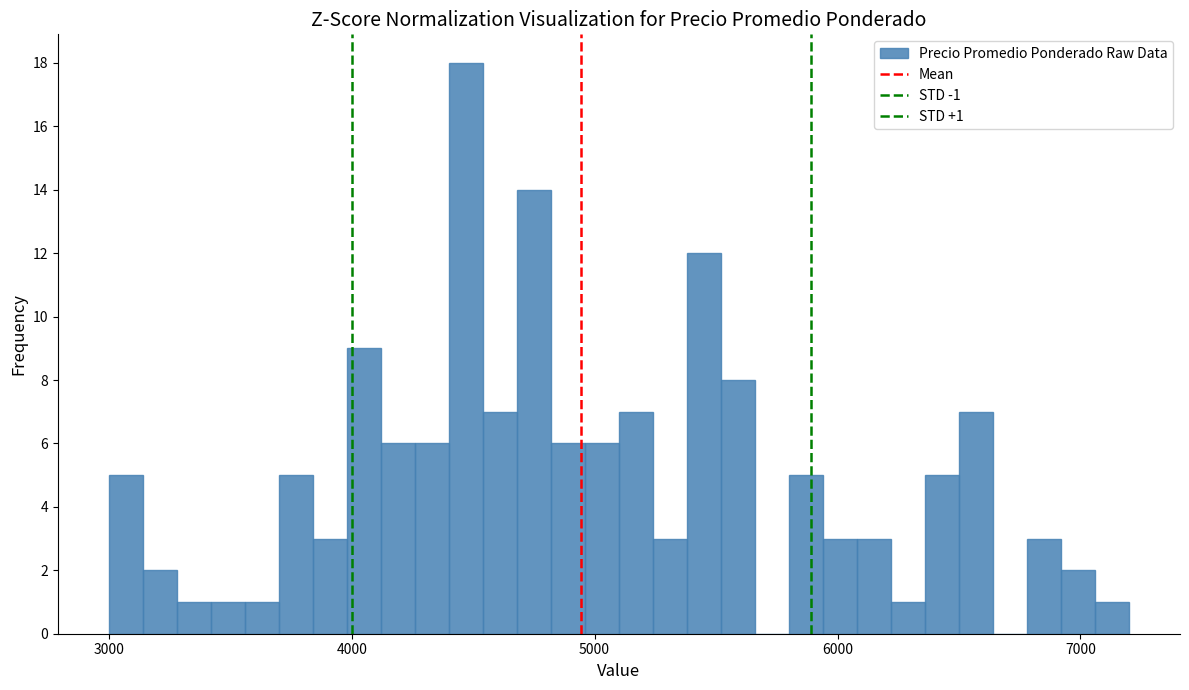

Read against the x-axis, roughly where is the centre of the tallest bar?

4500